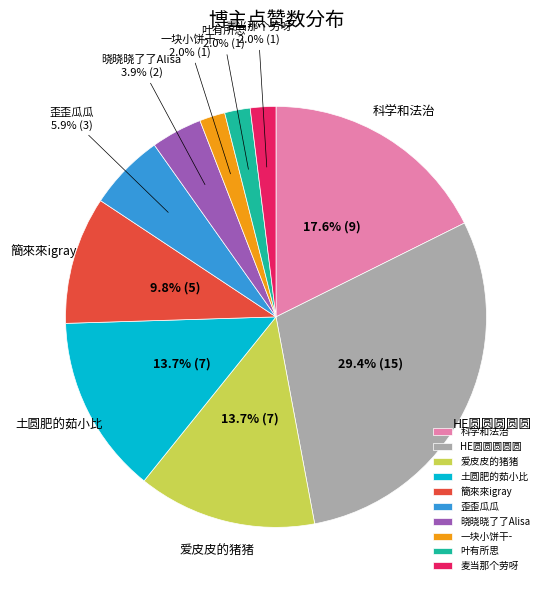

Does 晓晓晓了了Alisa represent more than half of the total?

No